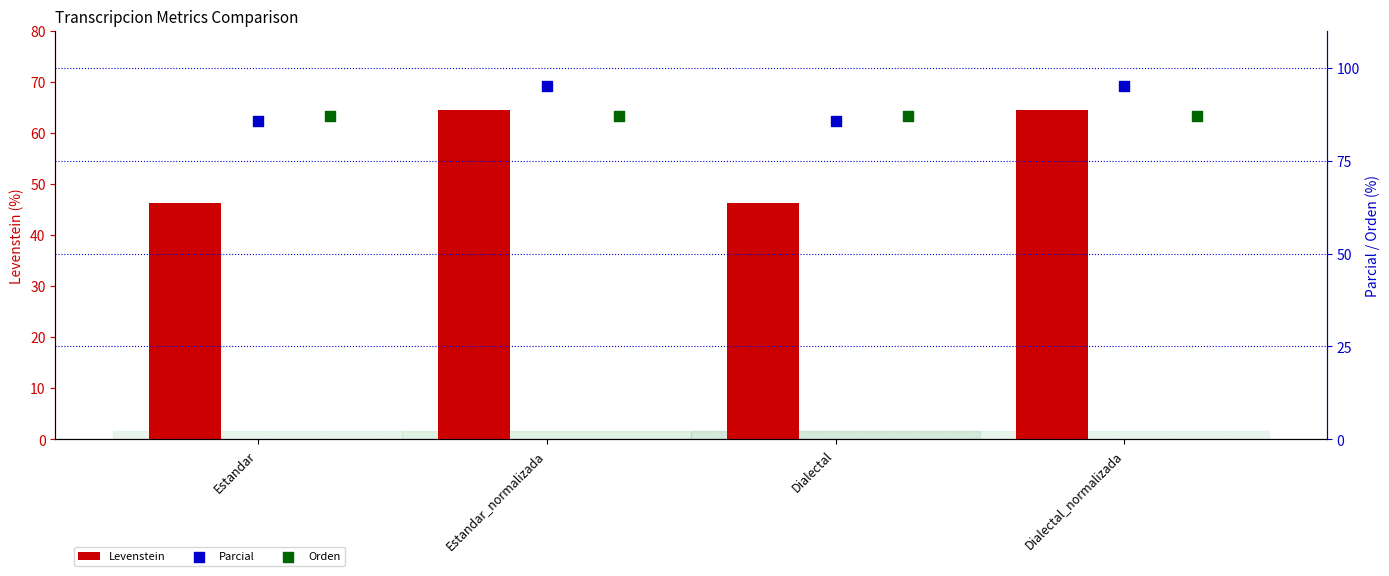

Is it true that Levenstein equals 64.5 at Estandar_normalizada?

True